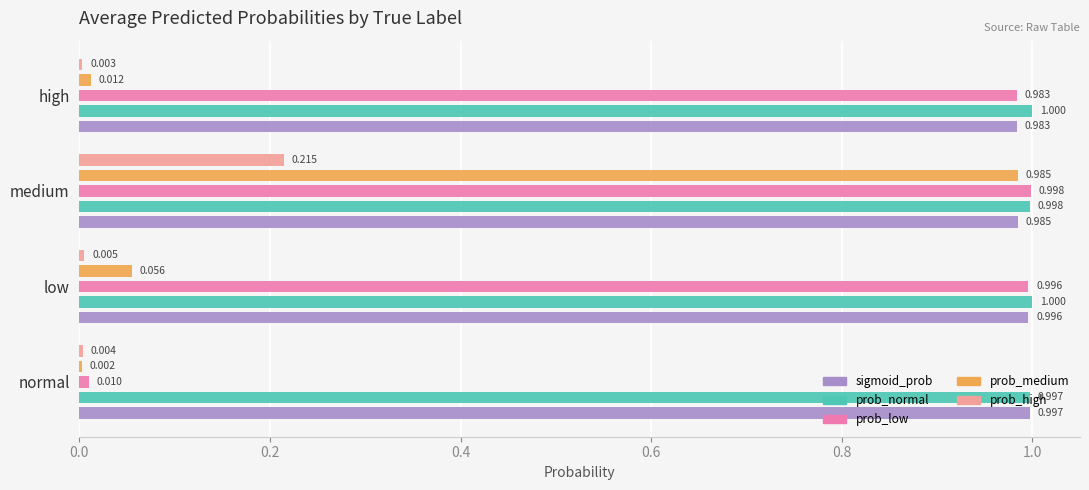

Which category has the highest value in the sigmoid_prob series?

normal